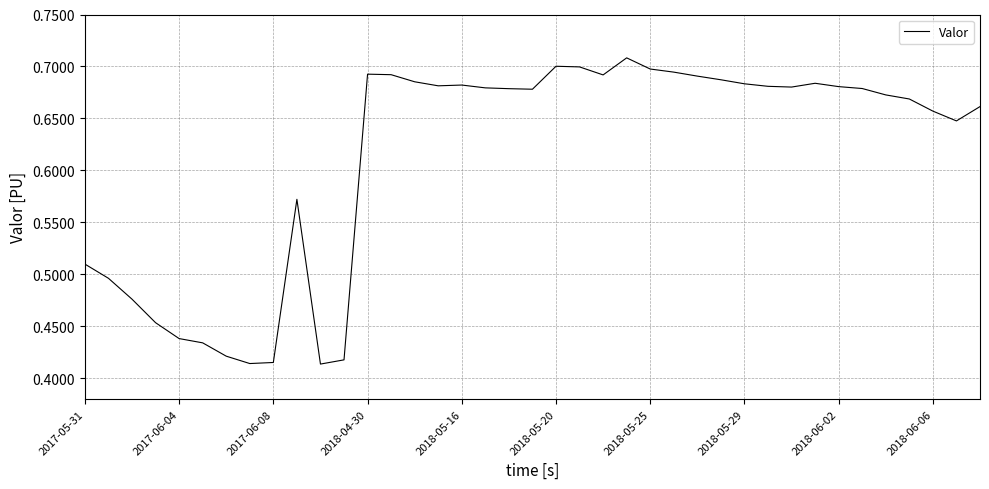

True or false: there are more than 2 points higher than both neighbors.

True